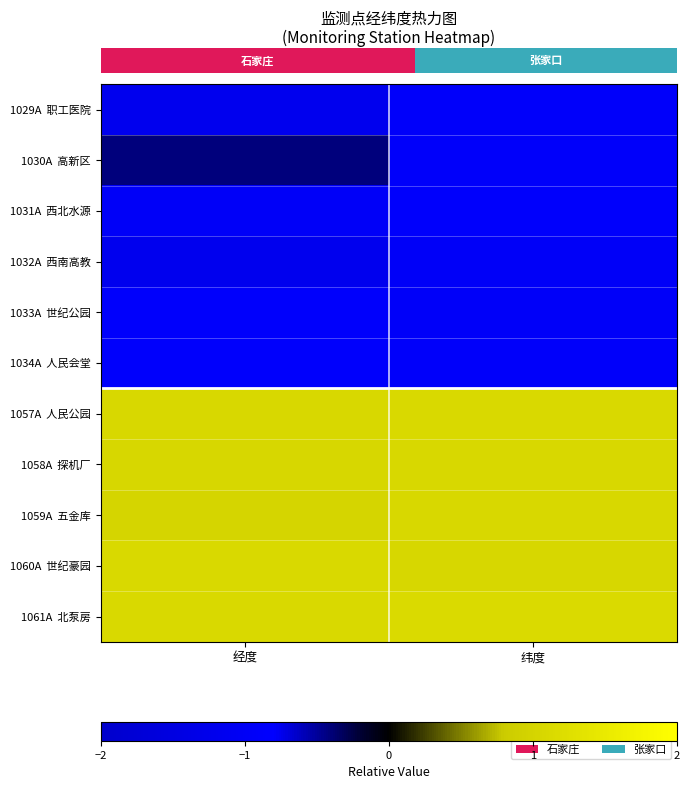

Between 经度 and 纬度, which series saw the biggest shift?

row_1